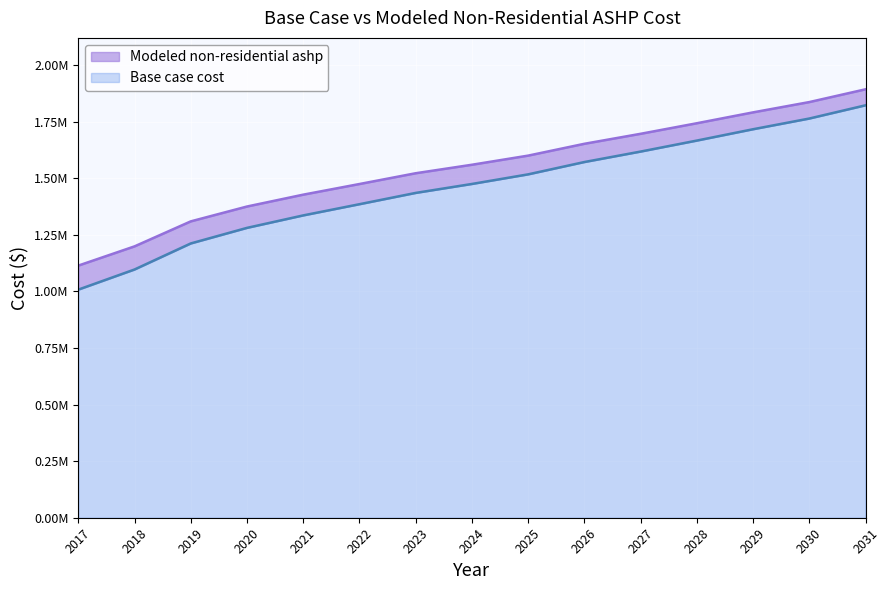

At how many categories does at least one series exceed 1233356?

13